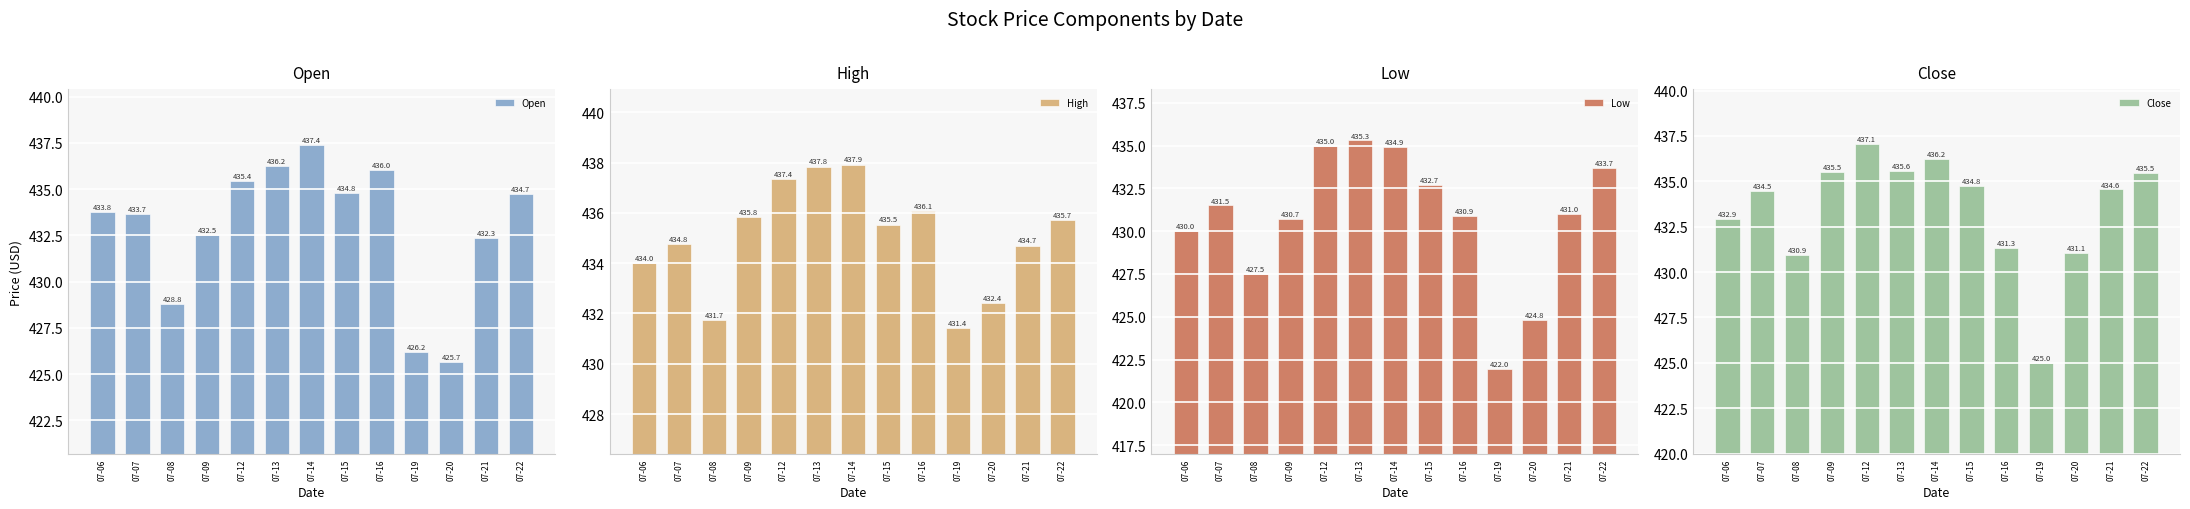

Which label corresponds to the largest value in the chart?

07-14